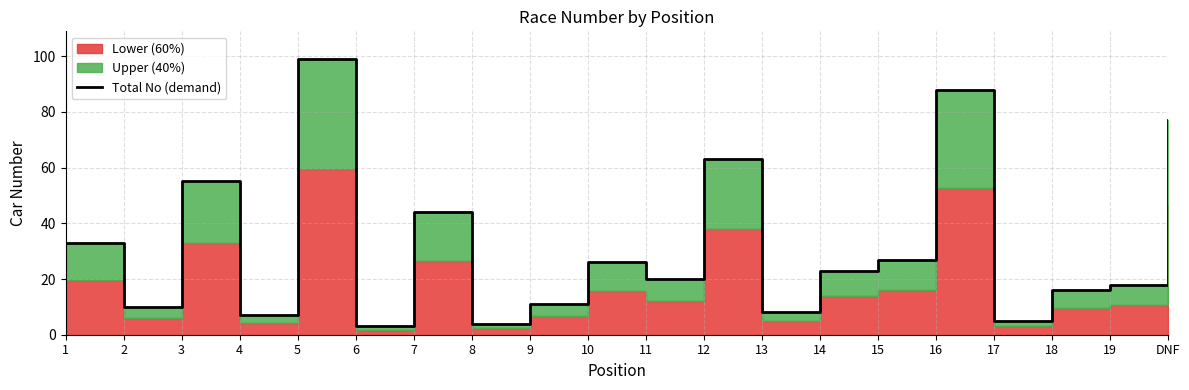

Rank the categories by value from lowest to highest.

6, 8, 17, 4, 13, 2, 9, 18, 19, 11, 14, 10, 15, 1, 7, 3, 12, DNF, 16, 5